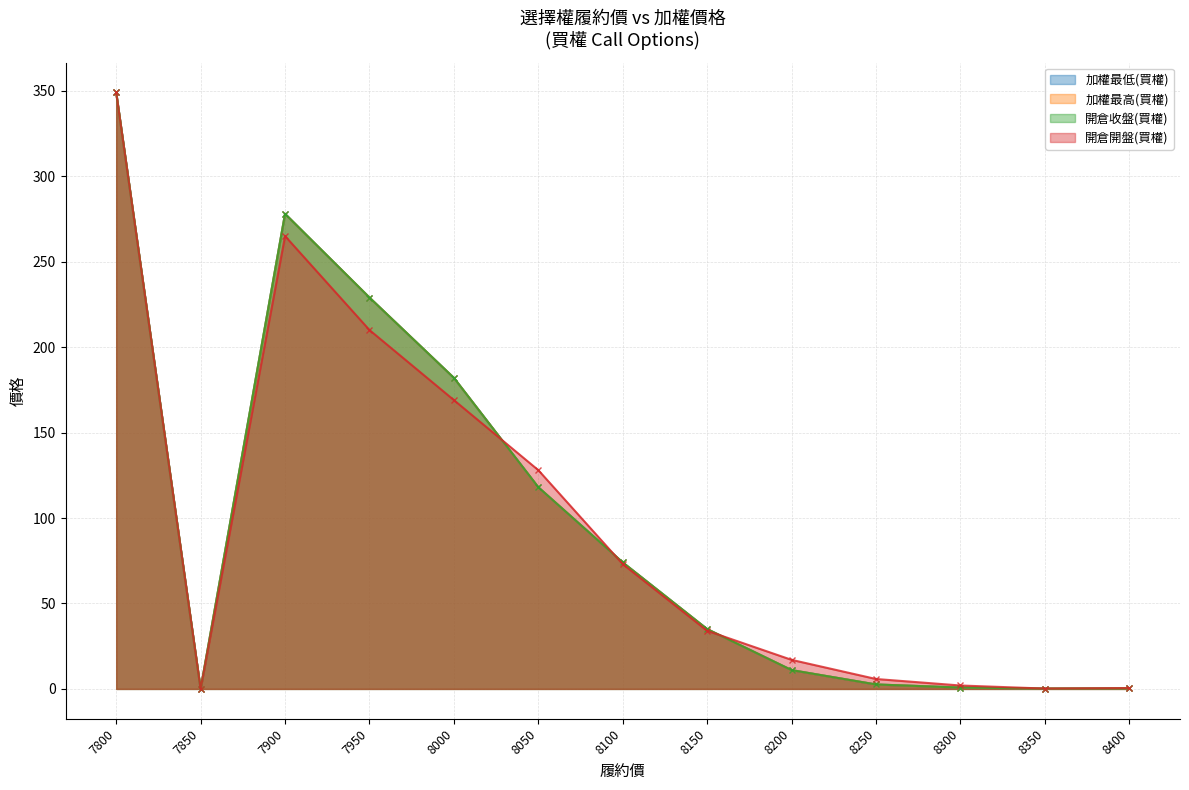

What is the difference between the maximum and minimum values in the 開倉收盤(買權) series?

349.0